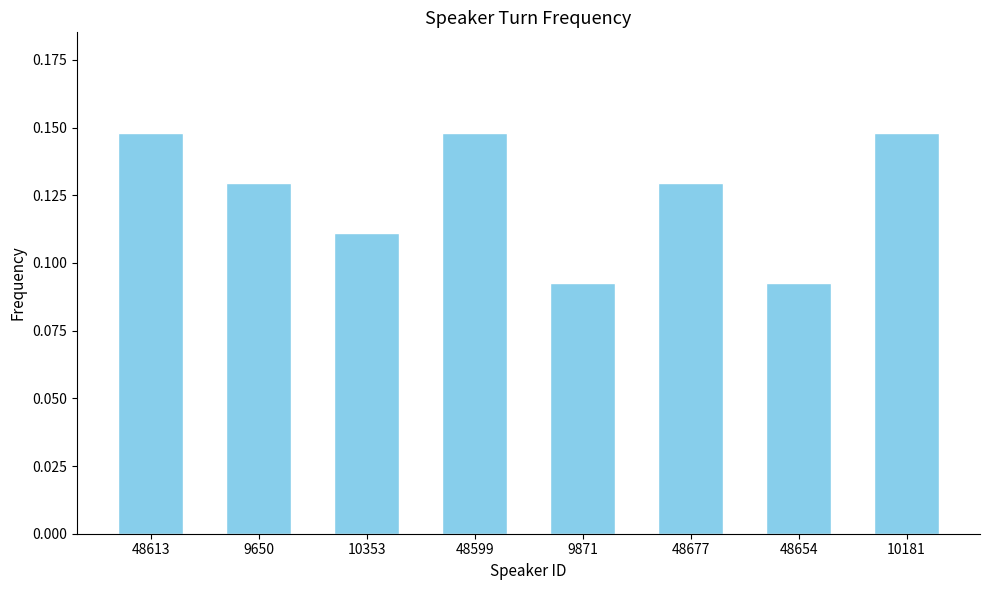

Between 48654 and 48613, which is larger?

48613